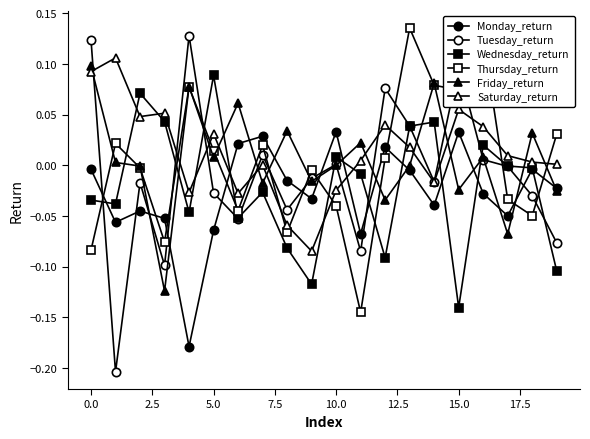

How many lines are shown in the chart?

6